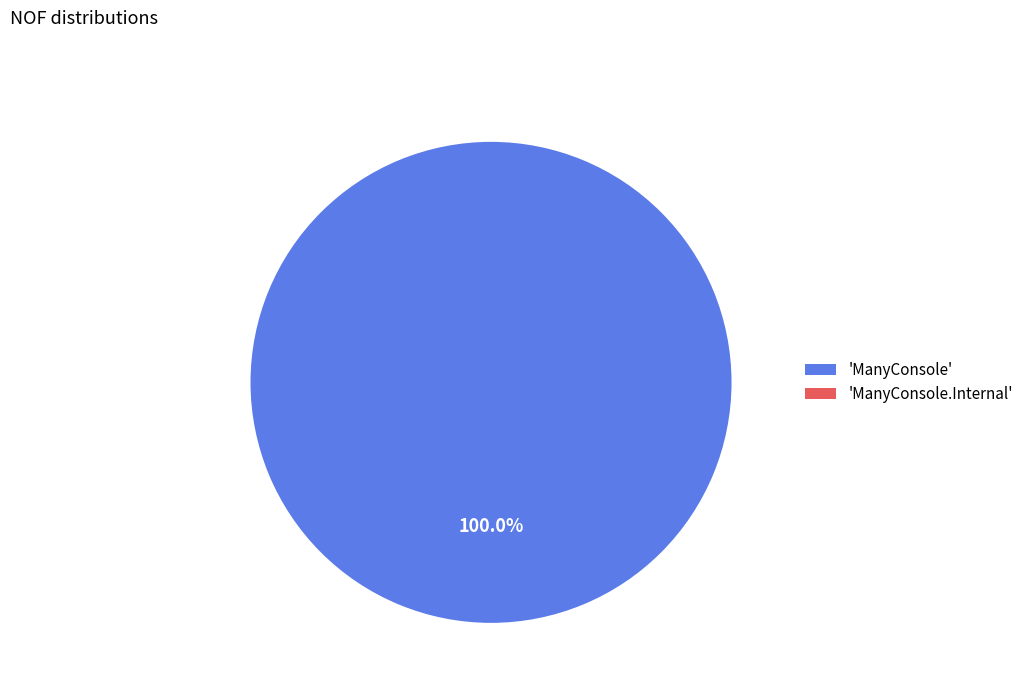

Is there a majority slice in this chart?

Yes